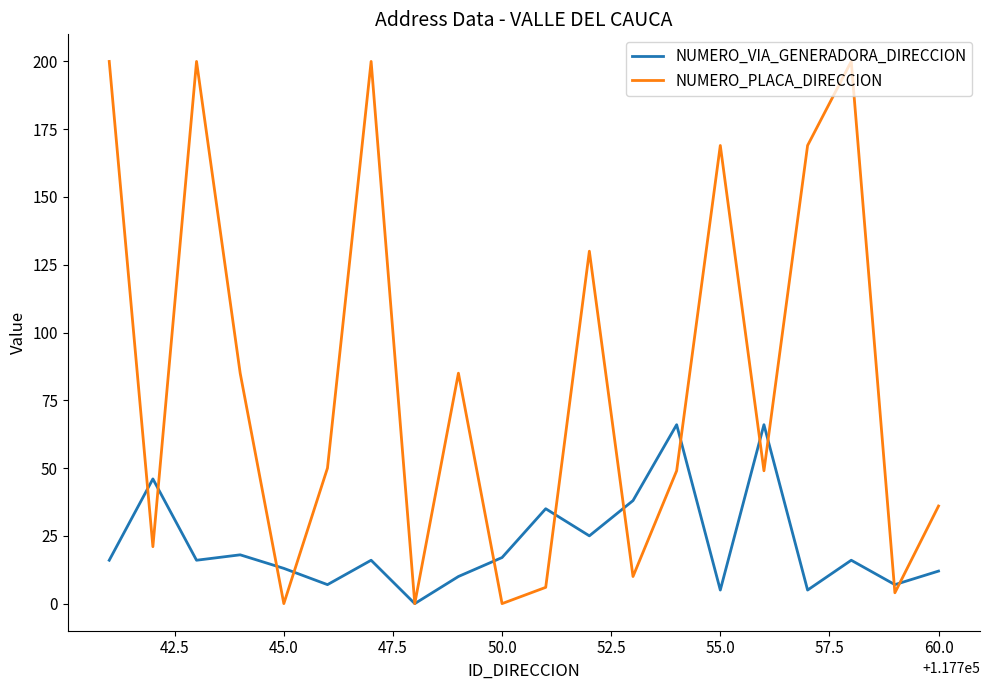

Which series has the largest total across all categories?

NUMERO_PLACA_DIRECCION